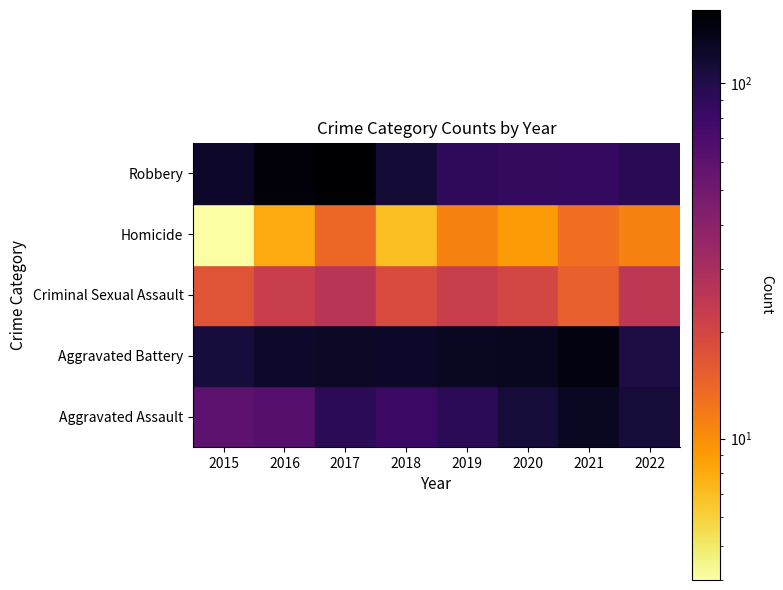

True or false: Criminal Sexual Assault has a value of 26 at 2017.

True